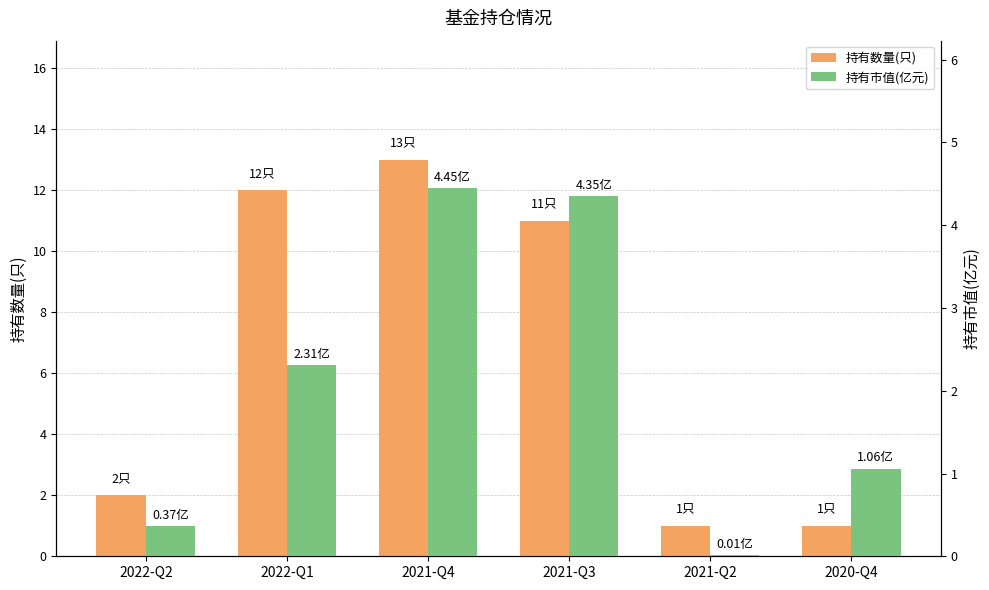

What is the difference between the maximum and minimum values in the 持有数量(只) series?

12.0